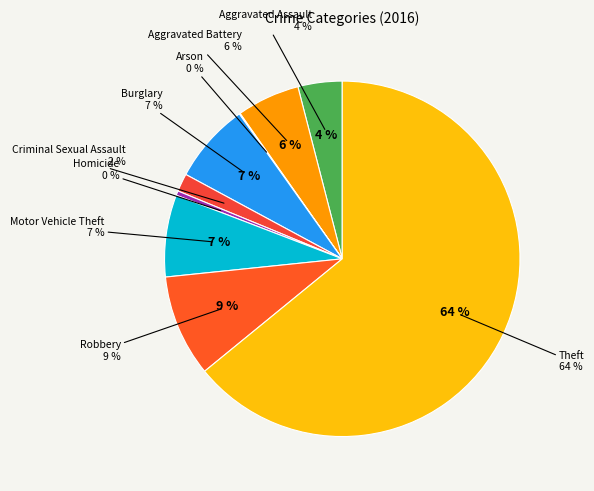

The Arson slice represents 0% of the pie. True or false?

True